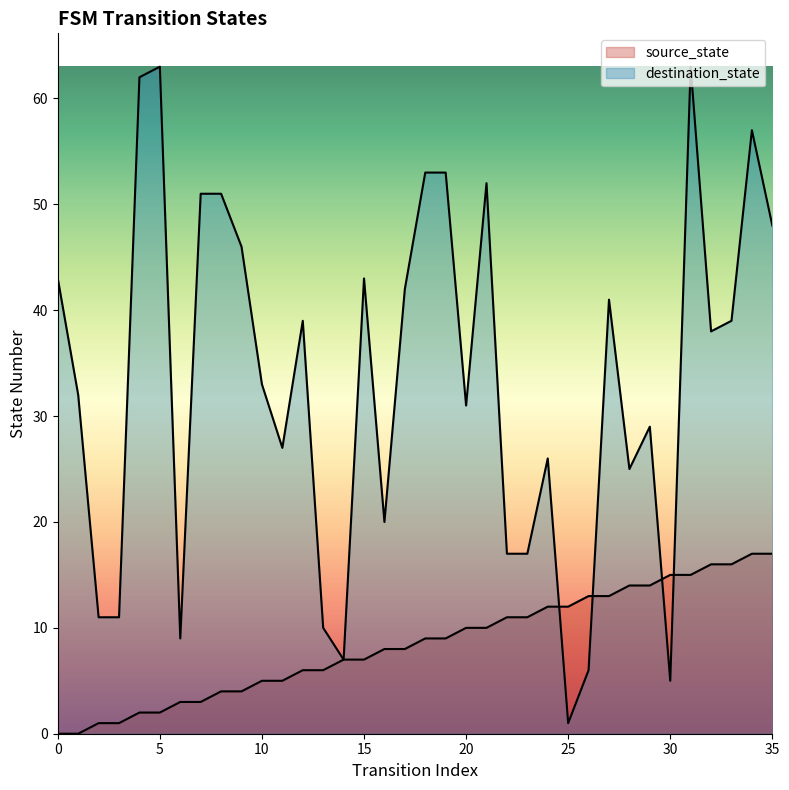

List the series in order of their peak value, lowest first.

source_state, destination_state